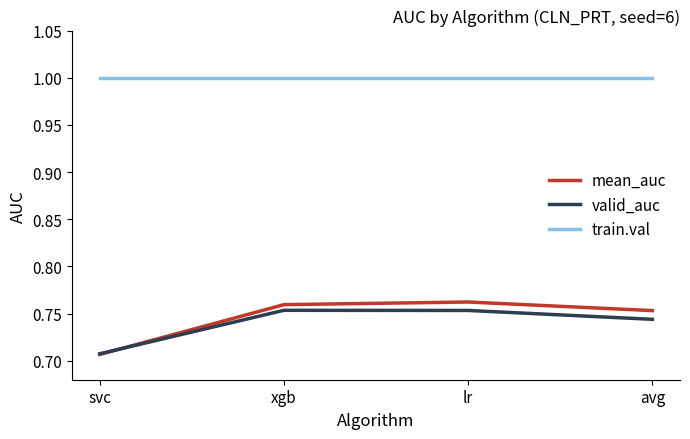

Read the train.val value at lr.

1.0